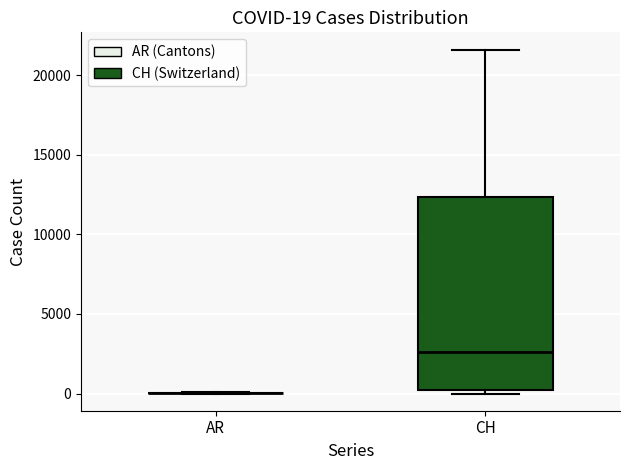

Comparing the boxes themselves (not the whiskers), which one is the tallest?

CH